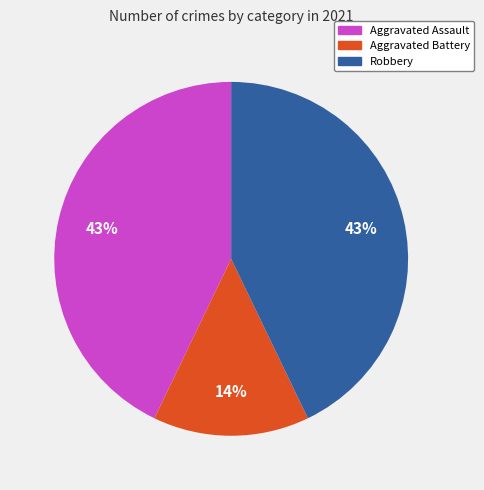

How many slices are in this pie chart?

3